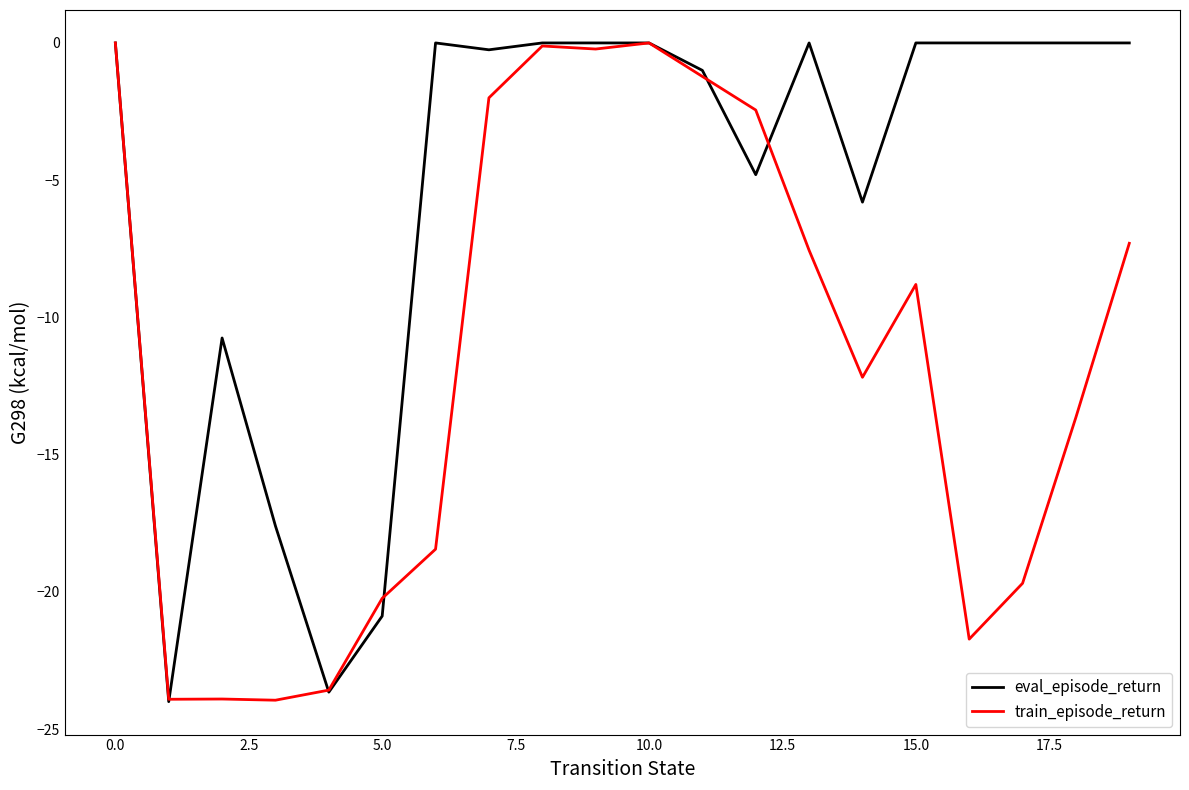

Which series has the largest total across all categories?

eval_episode_return